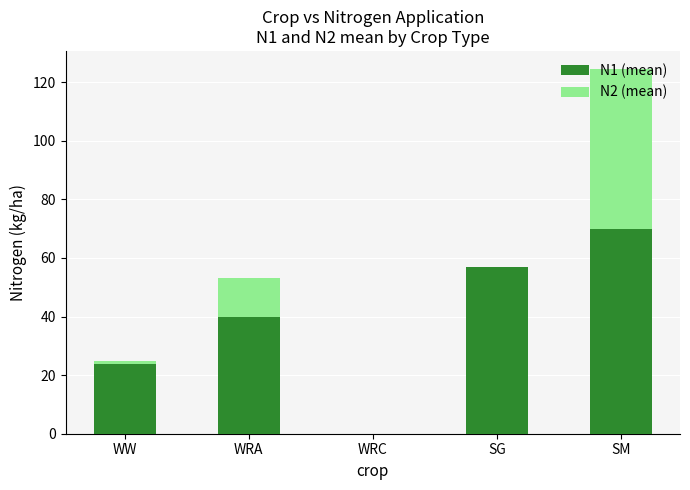

At which category is the sum across all series the highest?

SM